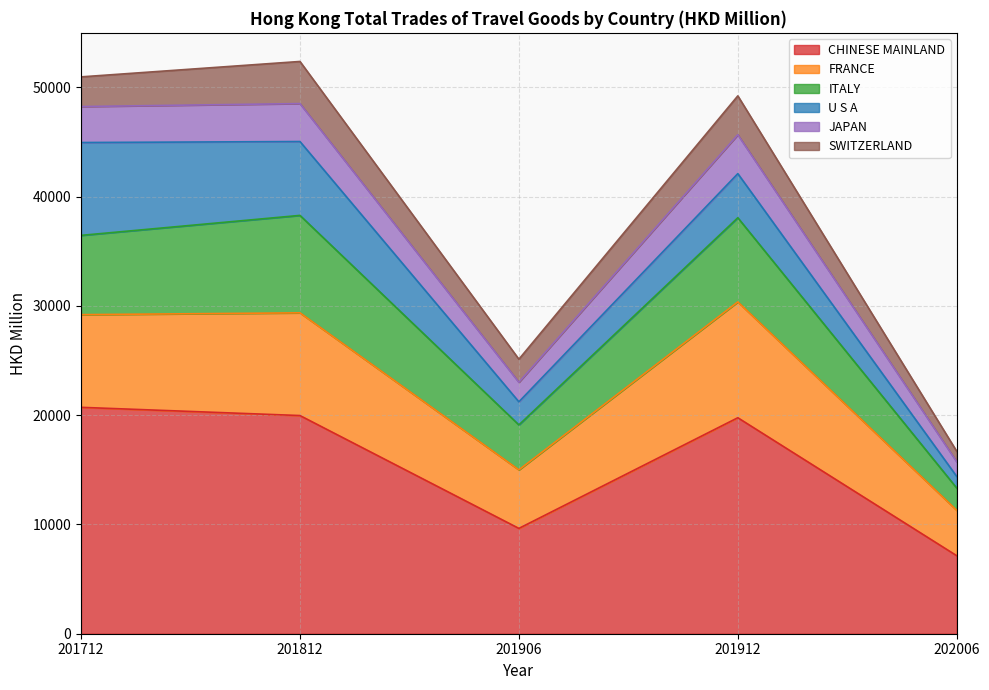

Does the chart have visible grid lines?

Yes